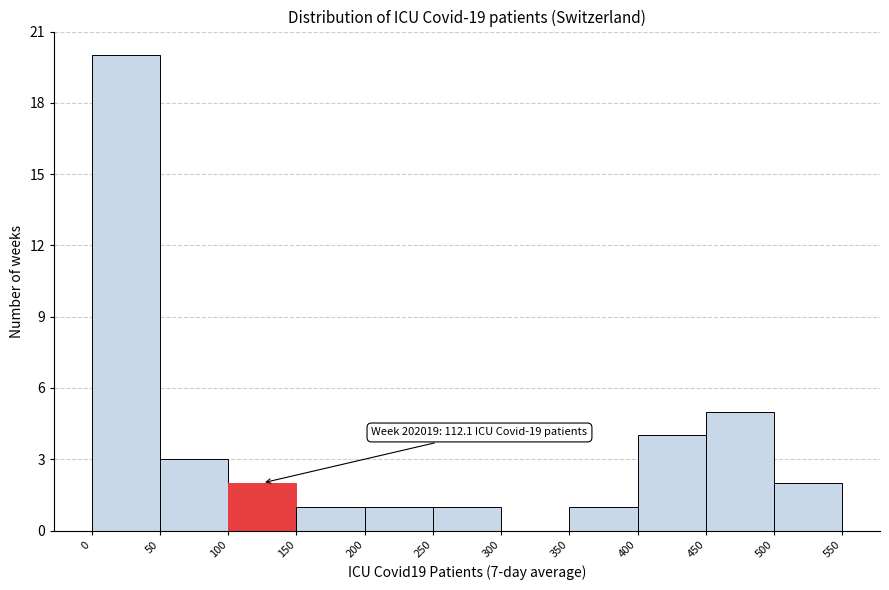

Which range on the x-axis has the tallest bar?

0 to 50